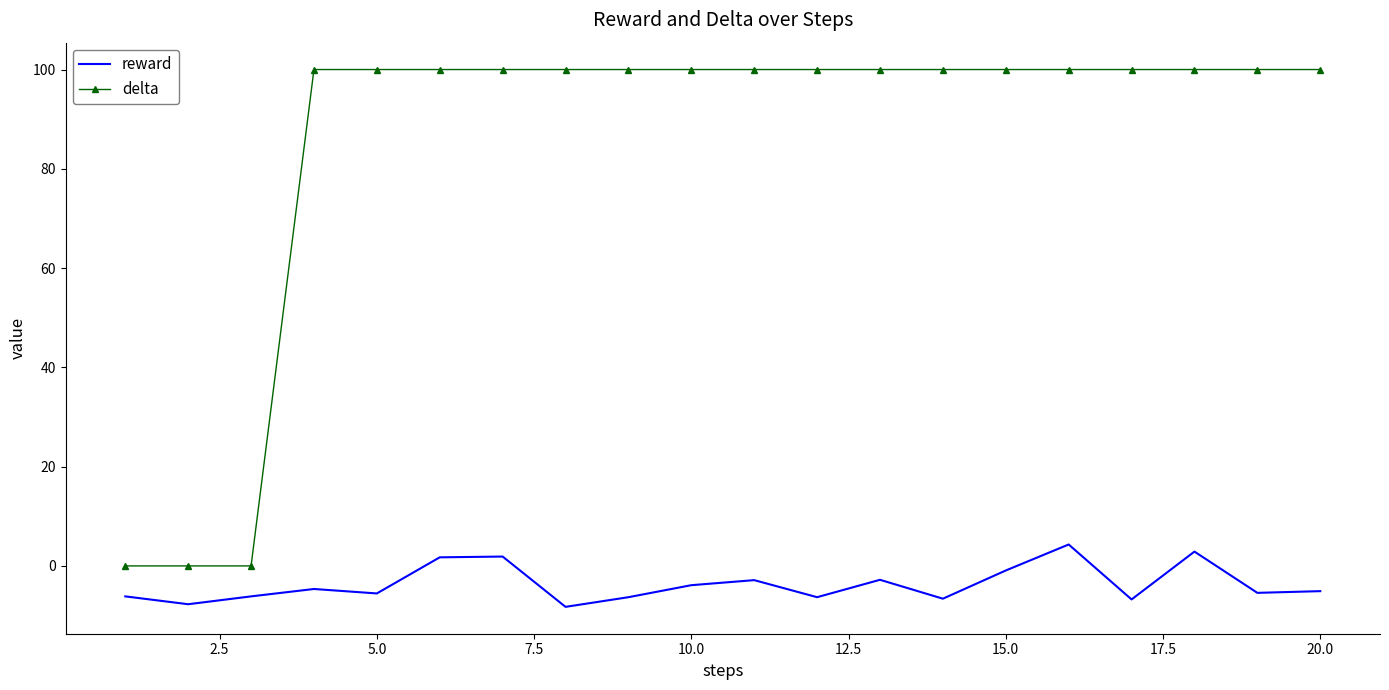

Rank the series by their average value, from lowest to highest.

reward, delta